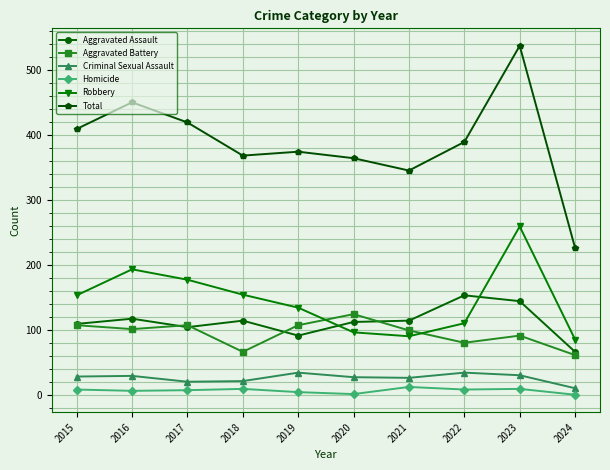

True or false: Aggravated Battery has more than 2 interior local peaks.

True